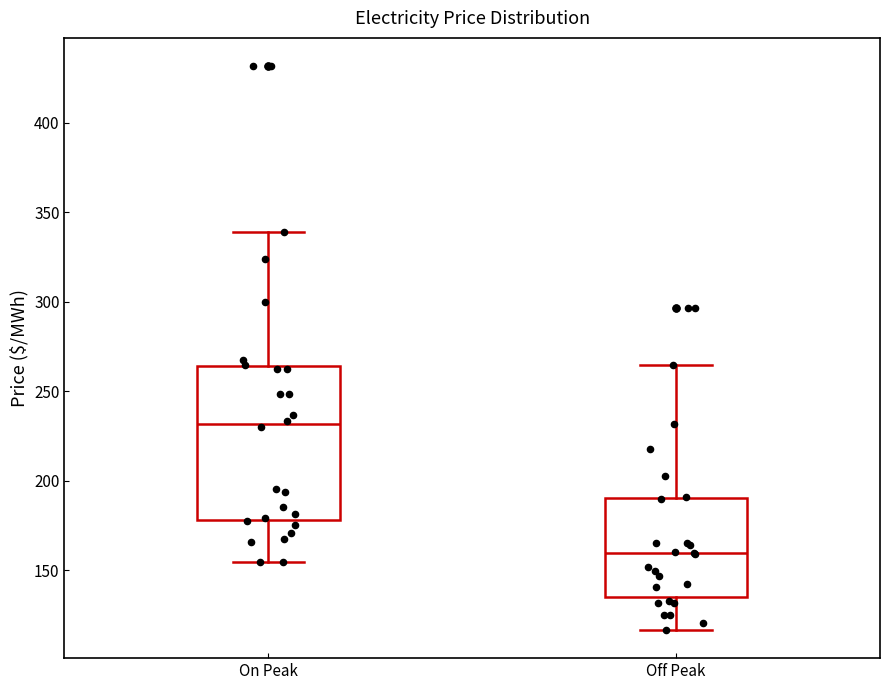

Which box is the tallest, from its lower edge to its upper edge?

On Peak